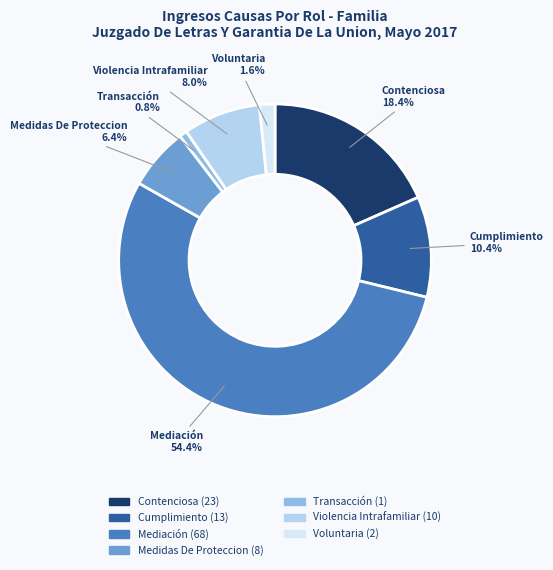

Which category accounts for the majority?

Mediación